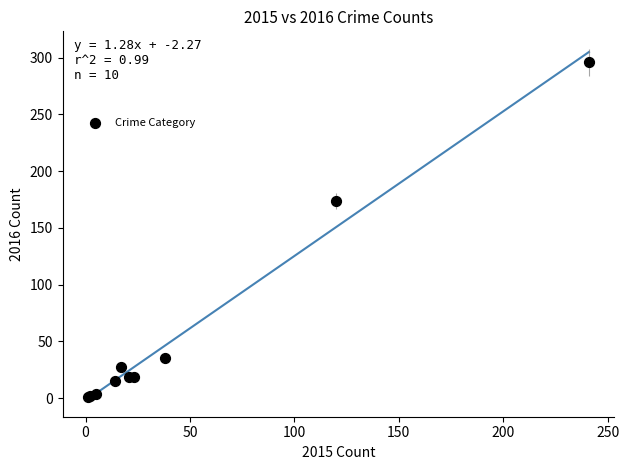

What Y value in the scatter plot is closest to 148?

174